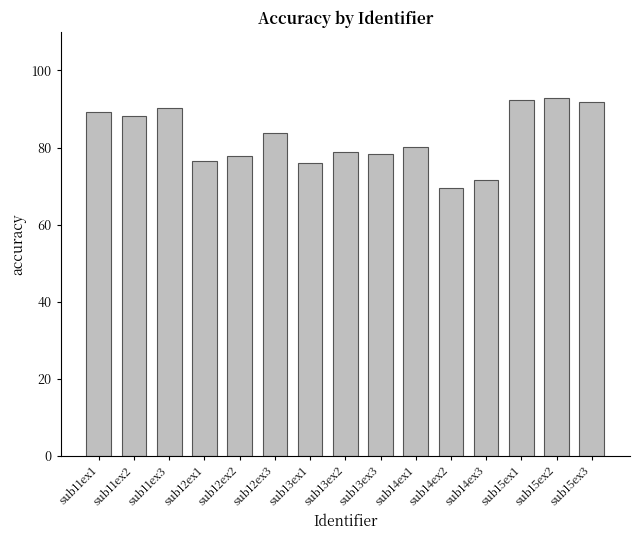

What is the average value?

82.5